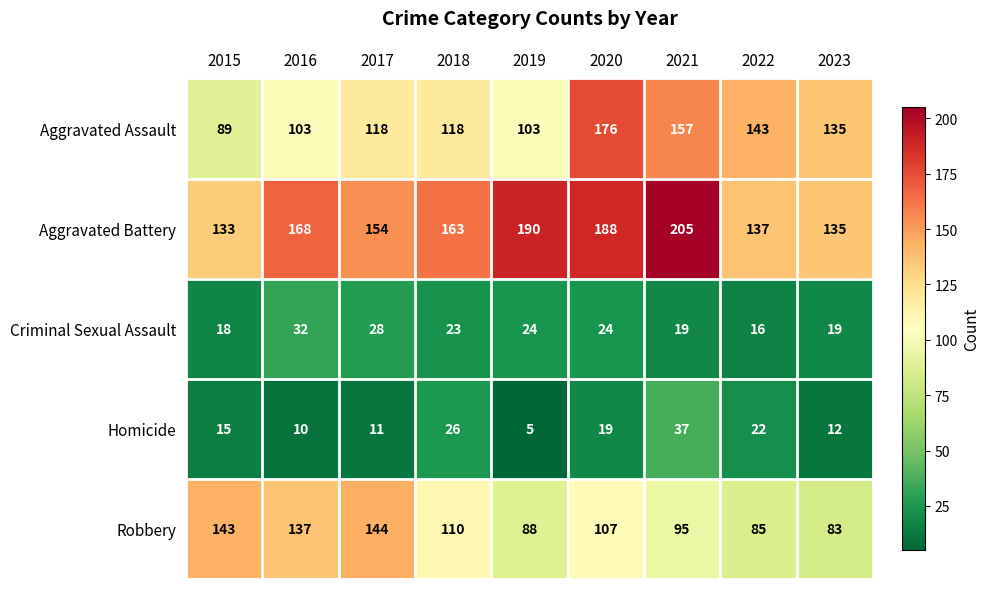

What is the minimum value shown in the chart?

5